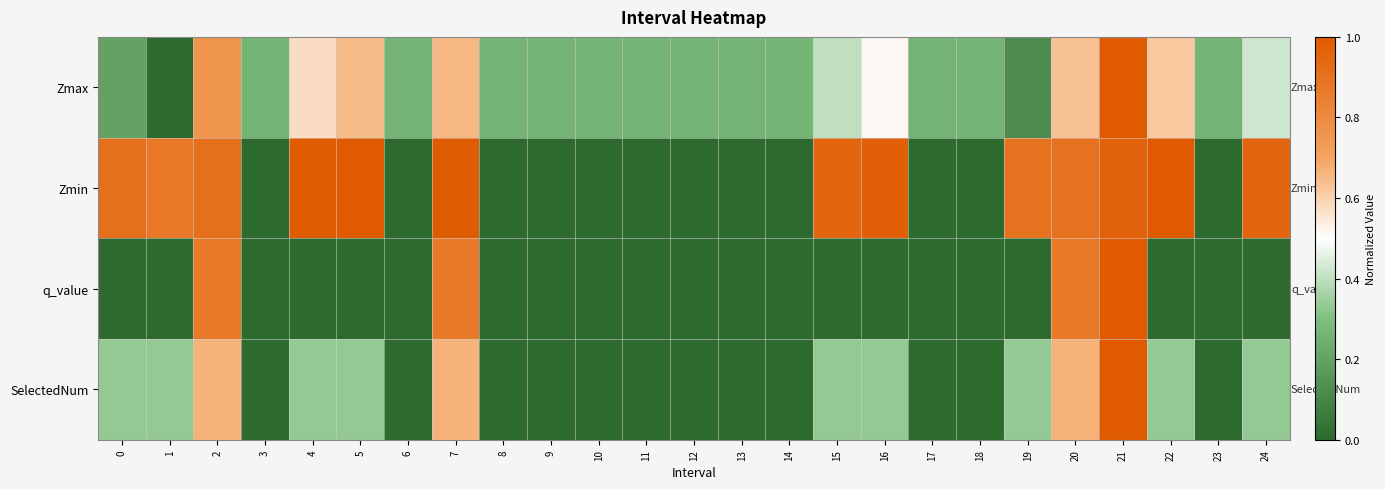

List the series in order of their overall mean, lowest first.

q_value, SelectedNum, Zmax, Zmin